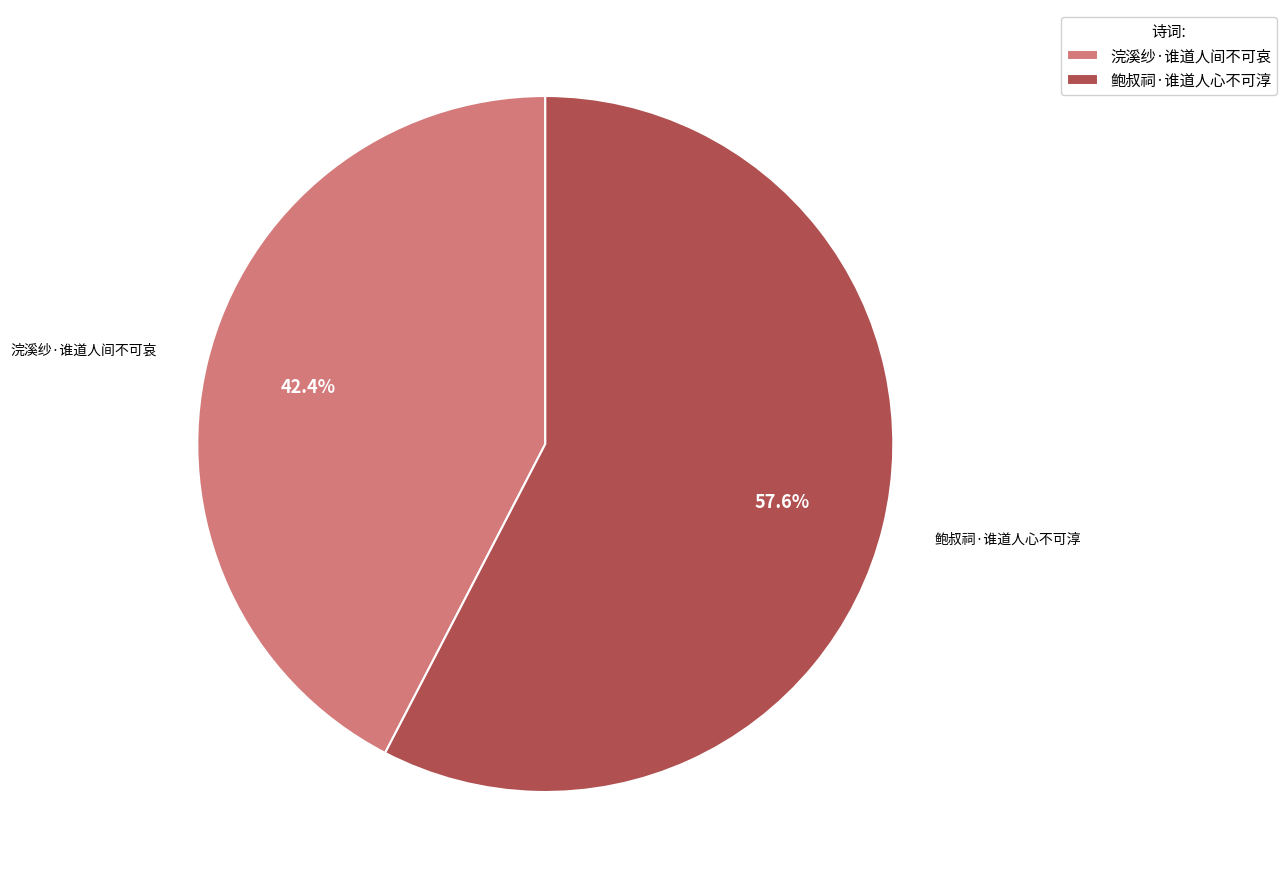

How many segments does this pie chart have?

2